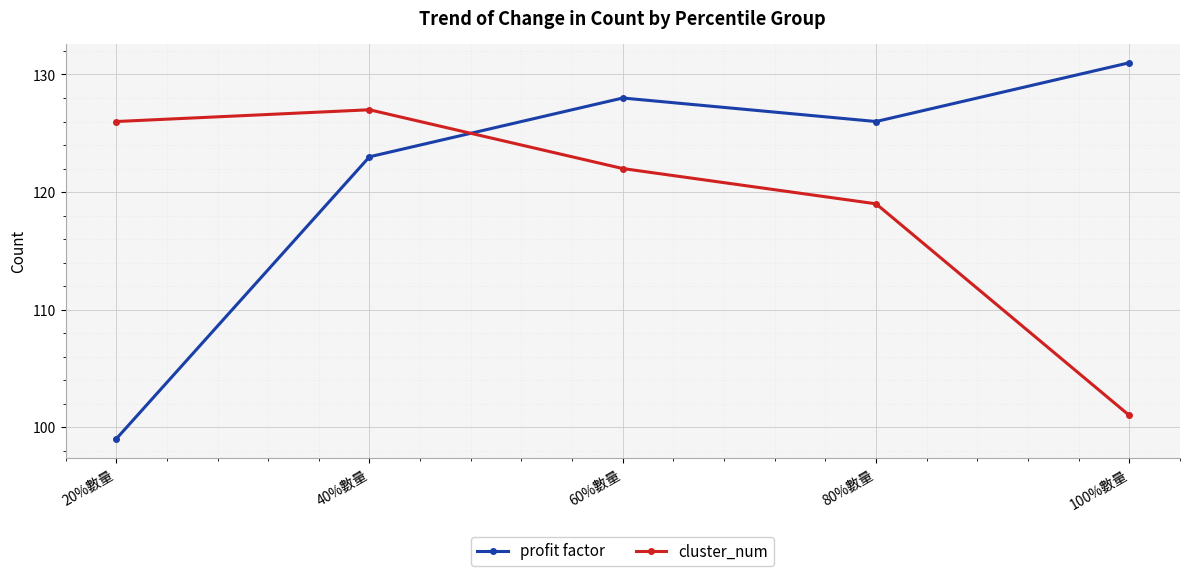

Reading right to left, what are all the values shown in this chart?

profit factor: 131	126	128	123	99
cluster_num: 101	119	122	127	126